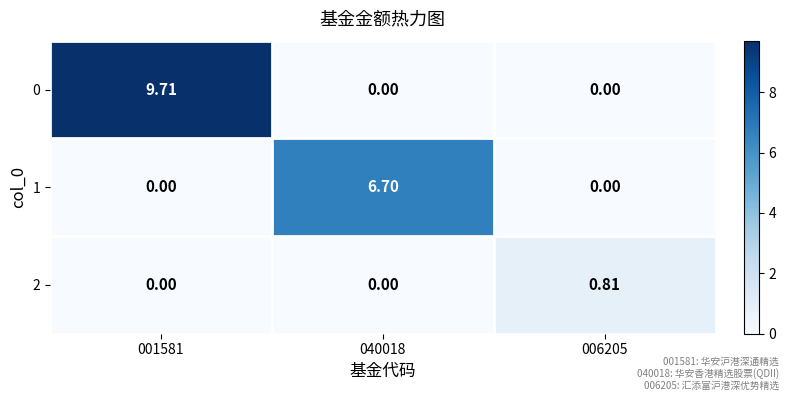

What is the greatest value displayed?

9.7